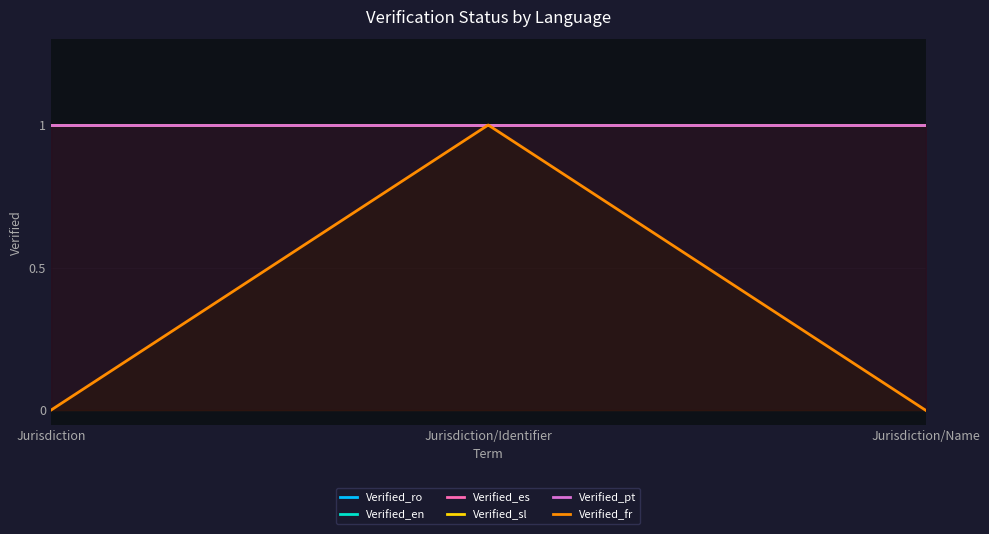

Read the Verified_ro value at Jurisdiction.

1